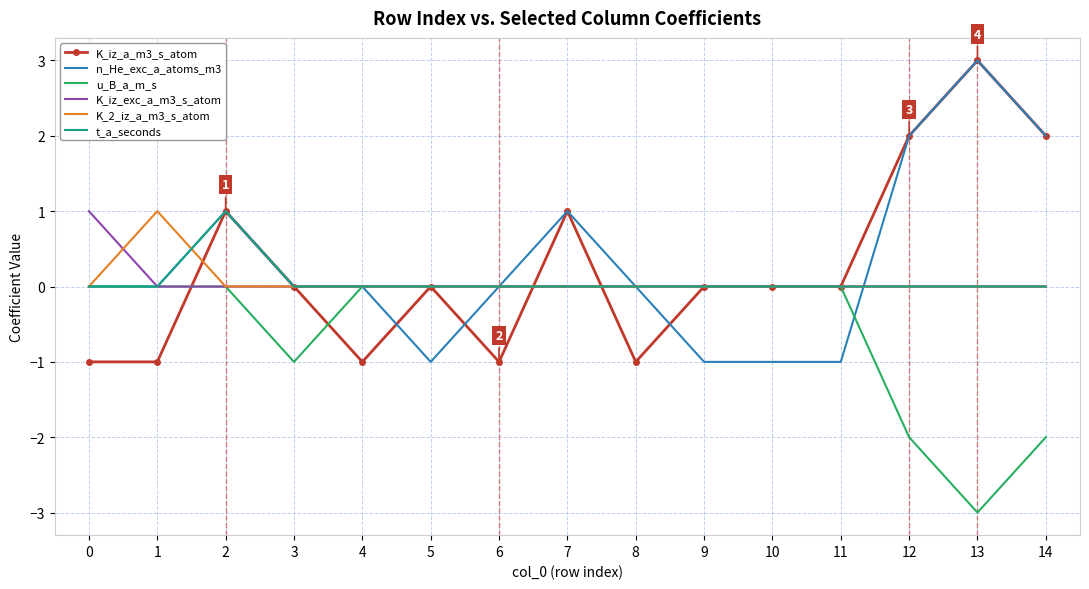

What are all the series names shown in the legend?

K_iz_a_m3_s_atom, n_He_exc_a_atoms_m3, u_B_a_m_s, K_iz_exc_a_m3_s_atom, K_2_iz_a_m3_s_atom, t_a_seconds